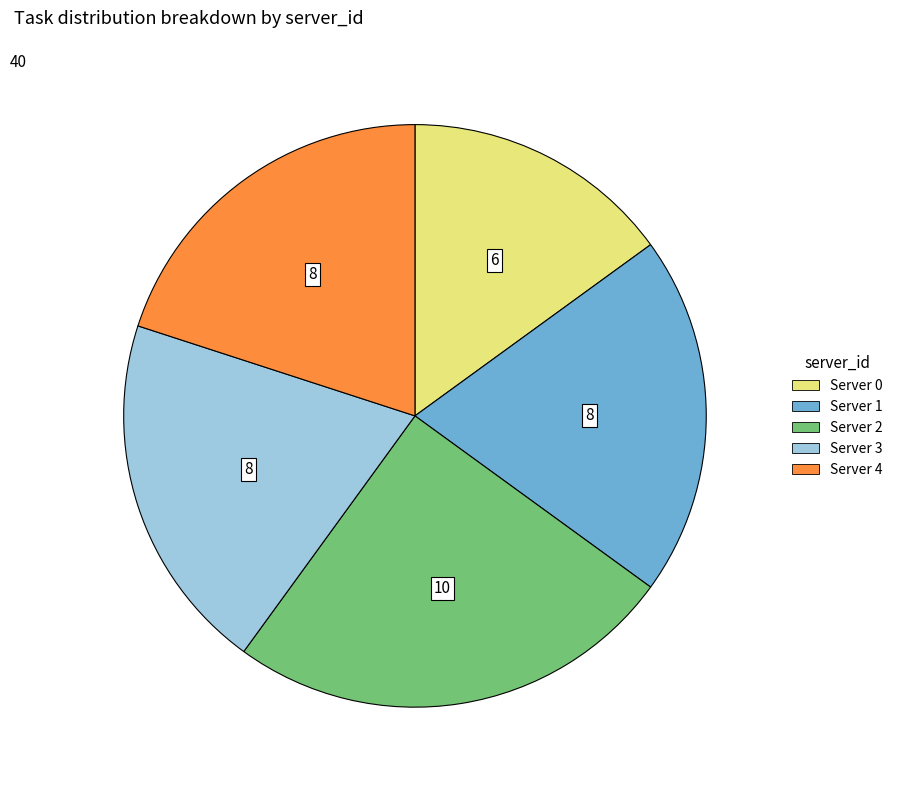

Is there a majority slice in this chart?

No